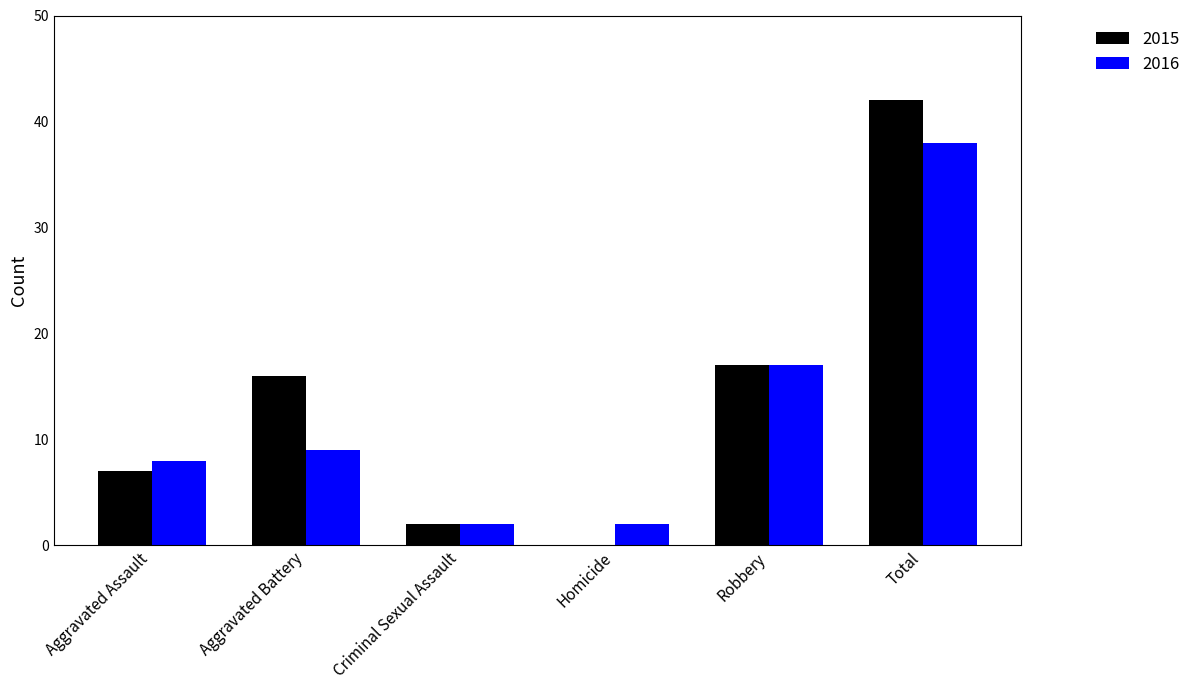

What is the total value across all series at Robbery?

34